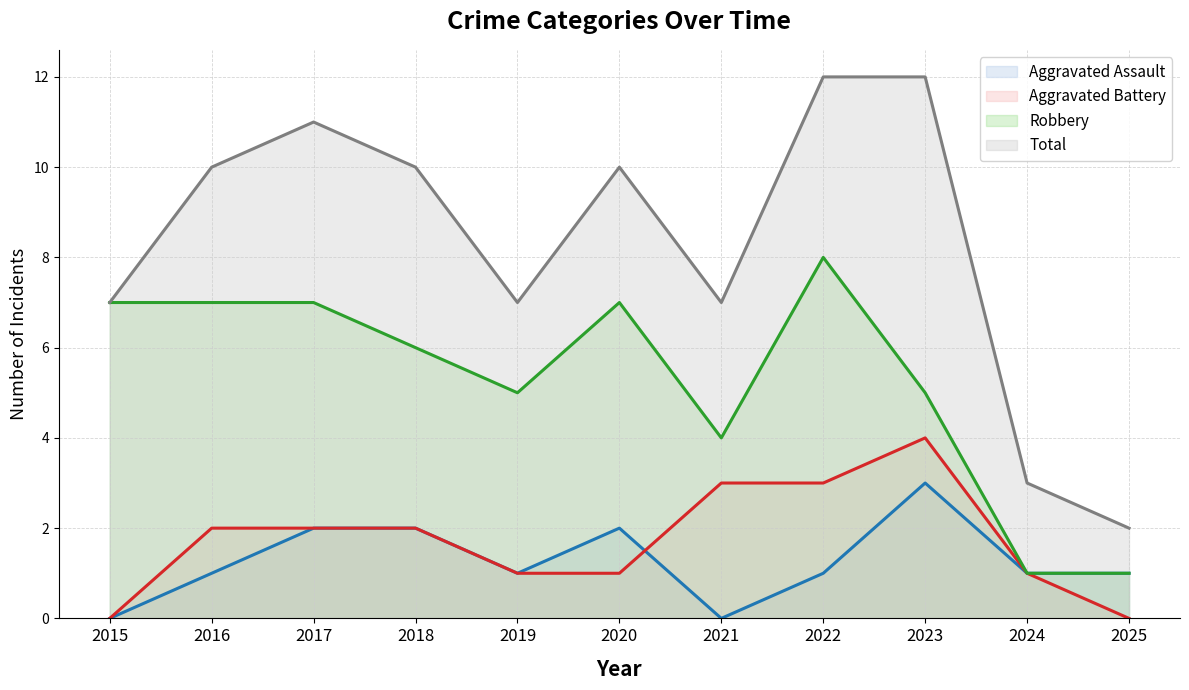

What are all the series names shown in the legend?

Aggravated Assault, Aggravated Battery, Robbery, Total